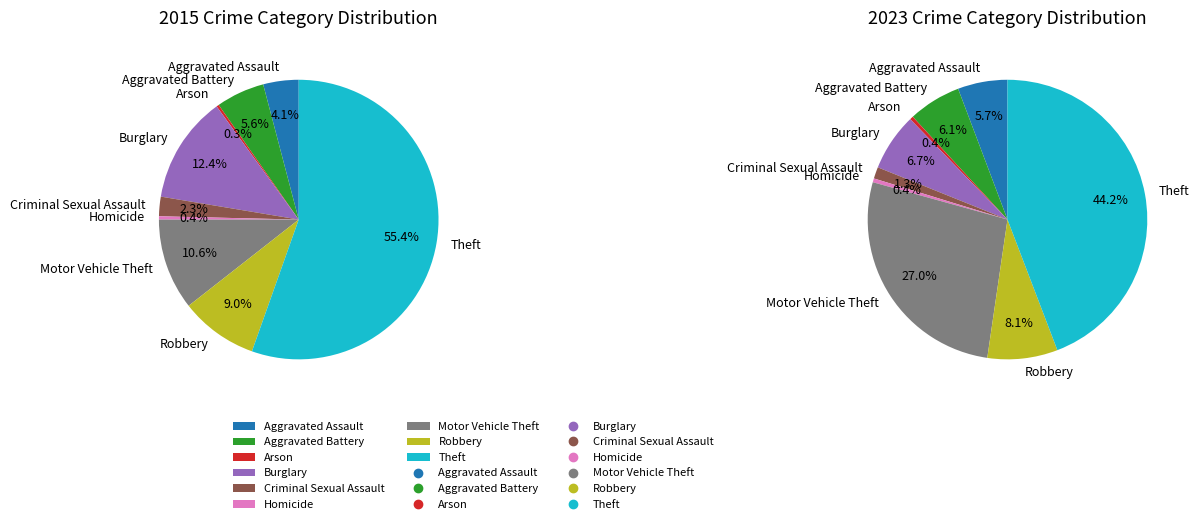

How many segments does this pie chart have?

9